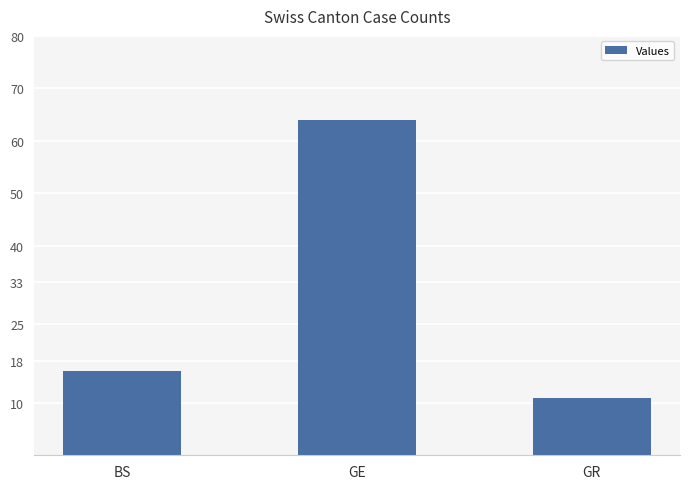

What is the maximum value shown in the chart?

64